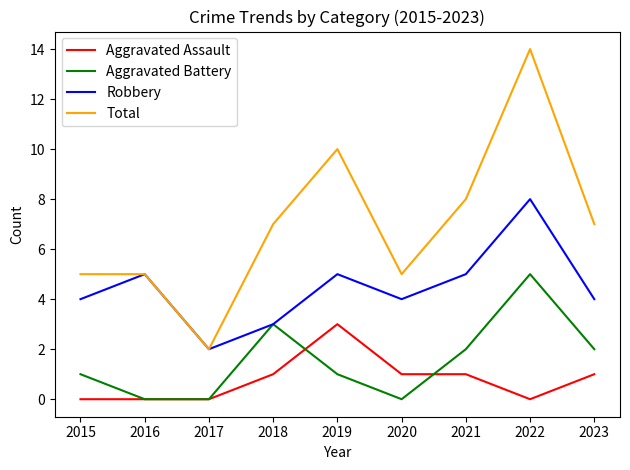

What is the highest value of the Total series?

14